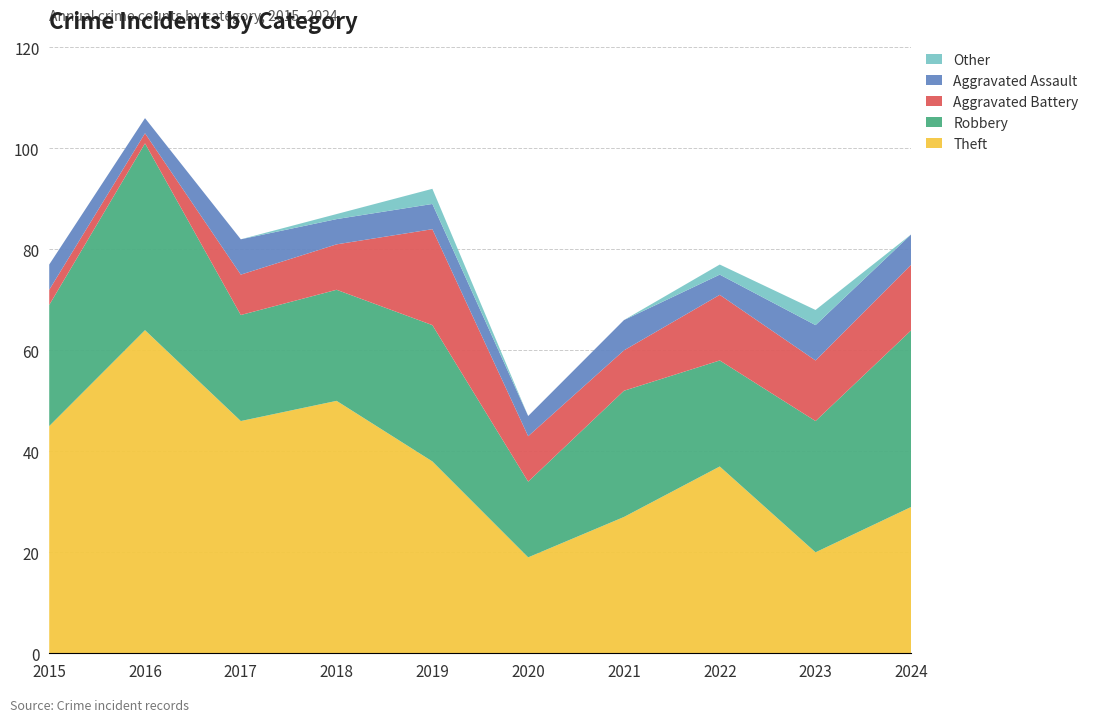

Reading left to right, list all the values displayed in this chart.

Theft: 45	64	46	50	38	19	27	37	20	29
Robbery: 24	37	21	22	27	15	25	21	26	35
Aggravated Battery: 3	2	8	9	19	9	8	13	12	13
Aggravated Assault: 5	3	7	5	5	4	6	4	7	6
Other: 0	0	0	1	3	0	0	2	3	0